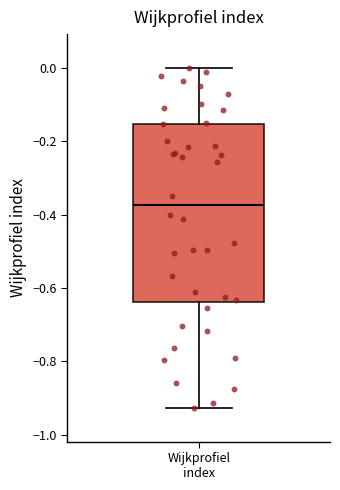

Transcribe this box plot: give where the median line is, the range the box spans, and where the two whiskers end, as read against the y-axis. The values are not printed on the chart, so give them approximately, as read against the axis.

median -0.38, box -0.64 to -0.16, whiskers -0.92 to 0.00